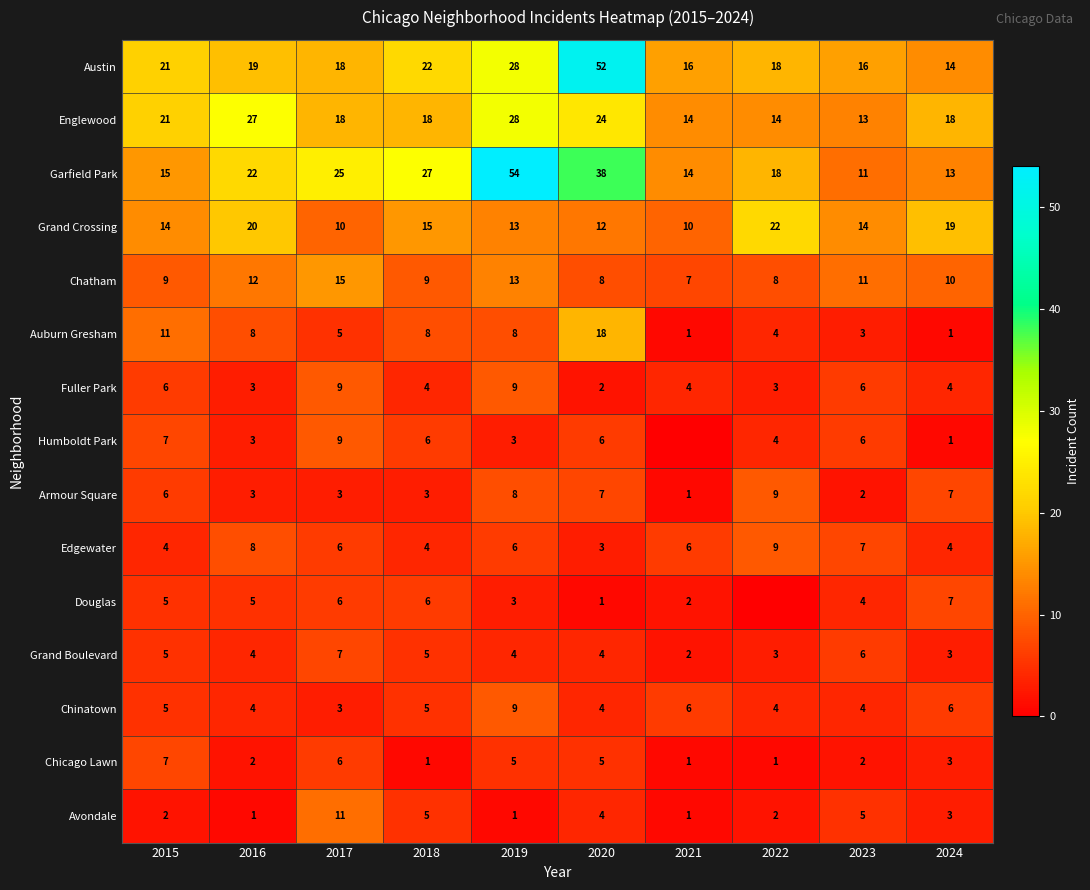

What is the sum of all Chatham values?

102